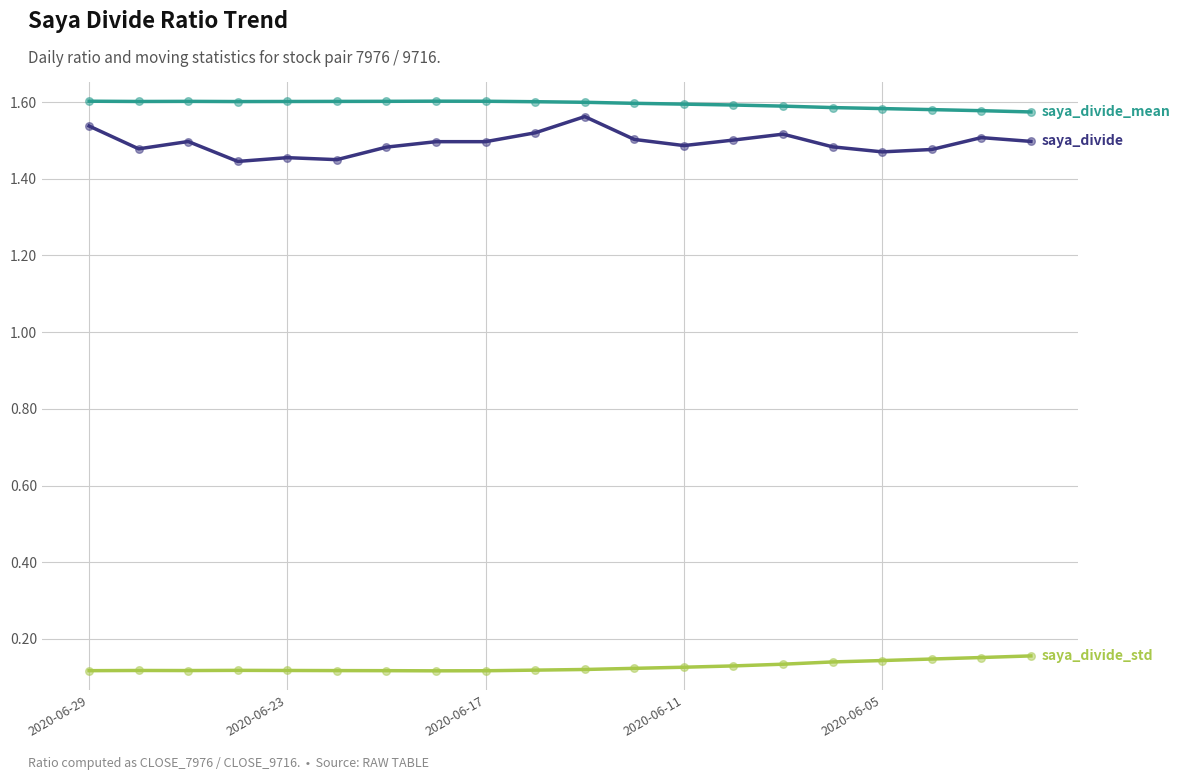

Does the chart have visible grid lines?

Yes